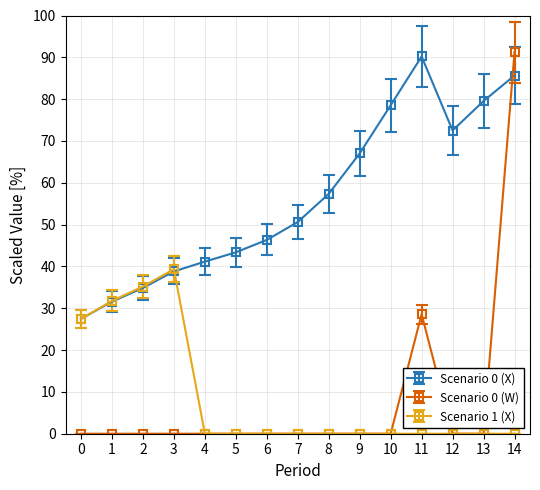

What is the average value of the Scenario 1 (X) series?

8.9